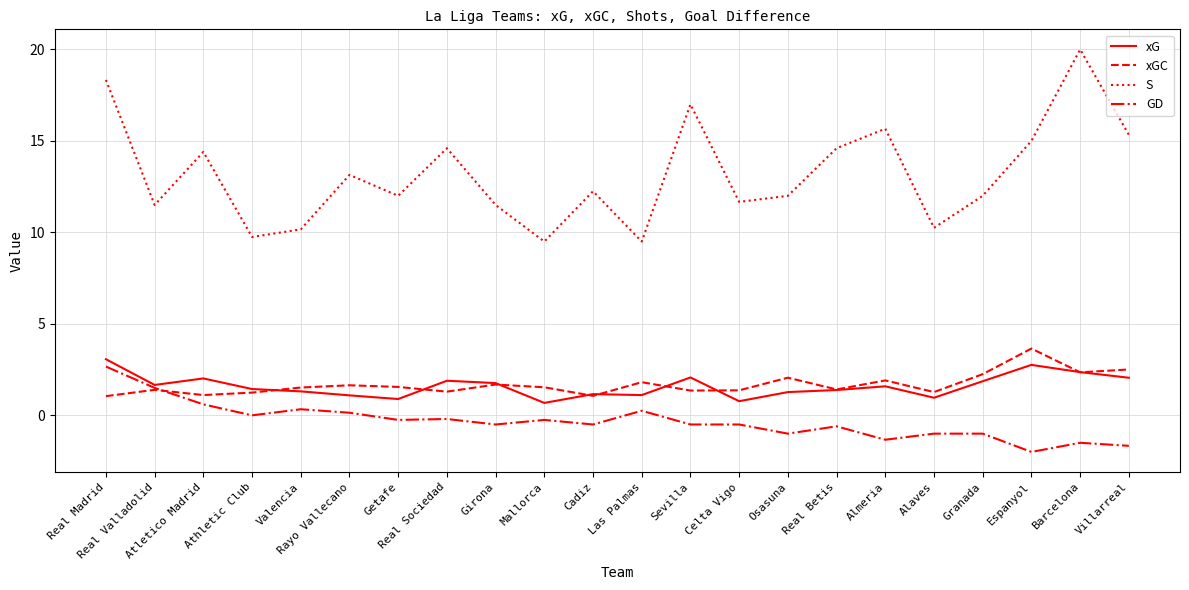

What is the minimum value for S?

9.5